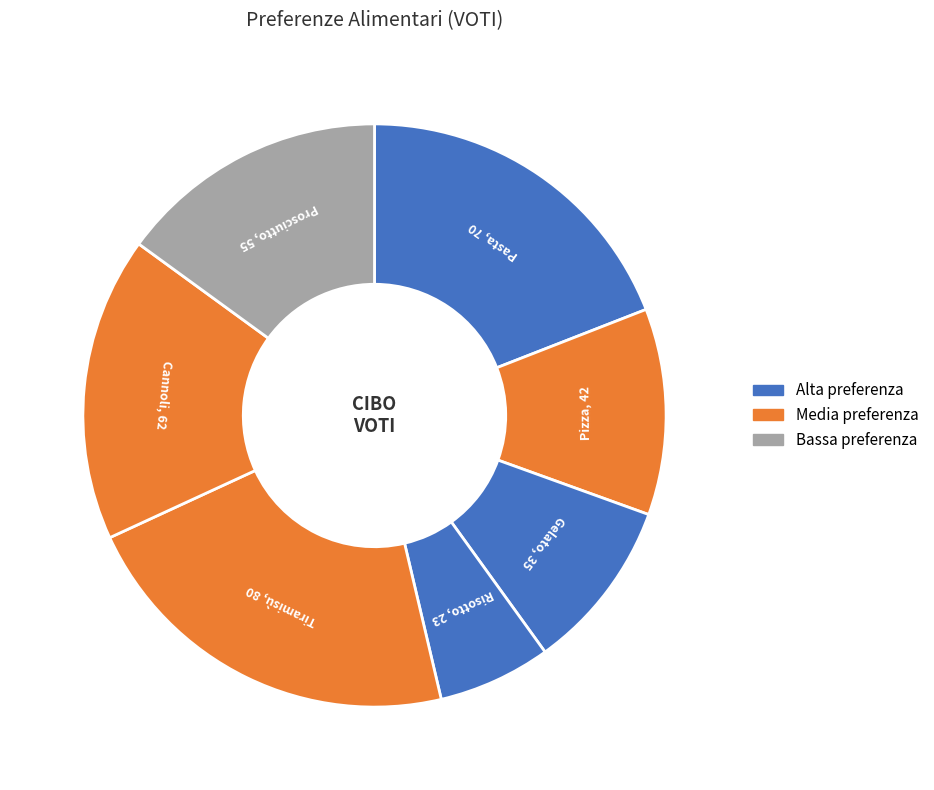

How many slices are in this pie chart?

7